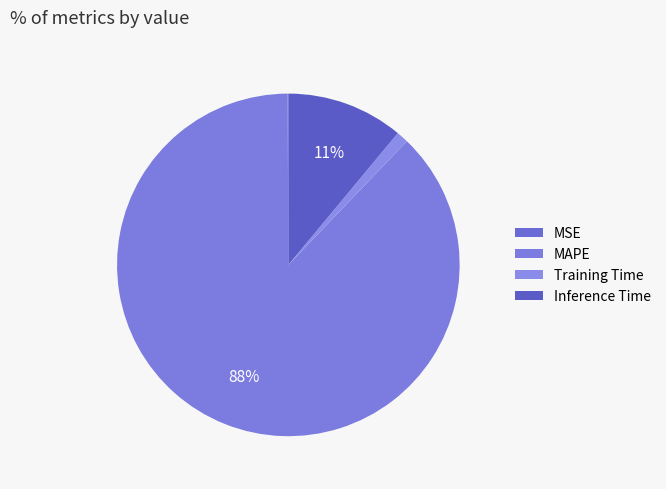

What is the change in value from MAPE to Training Time?

-7.9